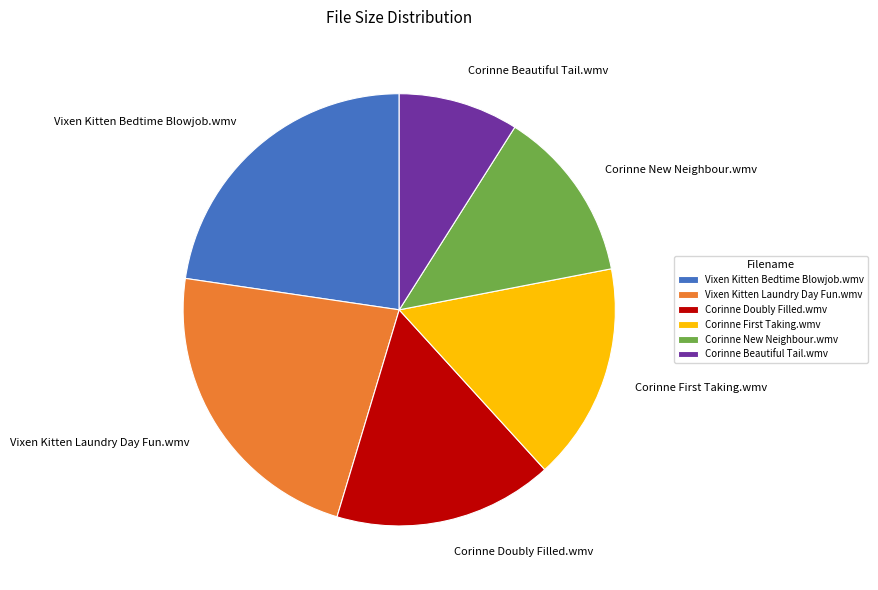

What is the smallest slice in the pie chart?

Corinne Beautiful Tail.wmv